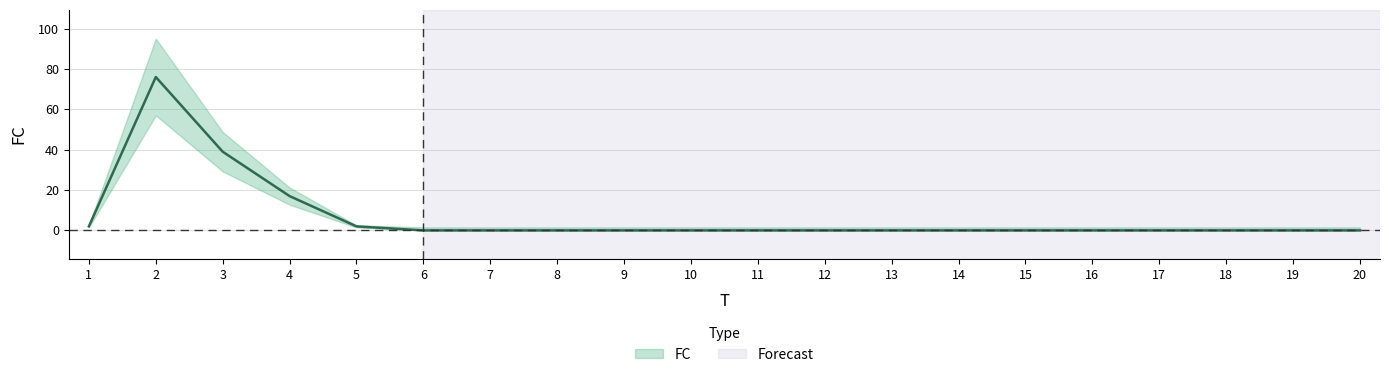

True or false: the data has more than 0 interior local peaks.

True